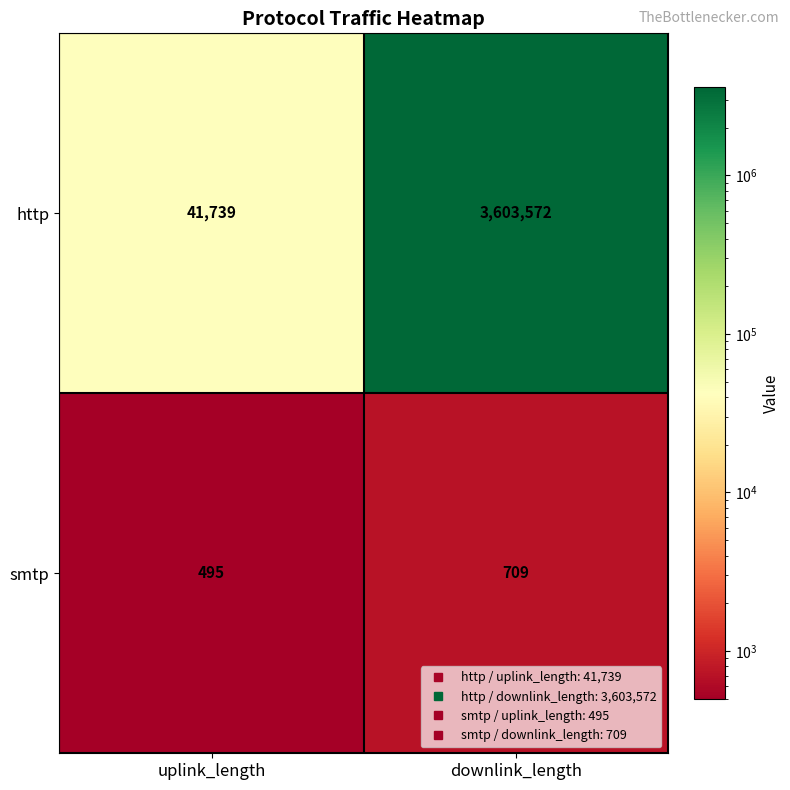

The http series shows 3603572 at downlink_length. True or false?

True